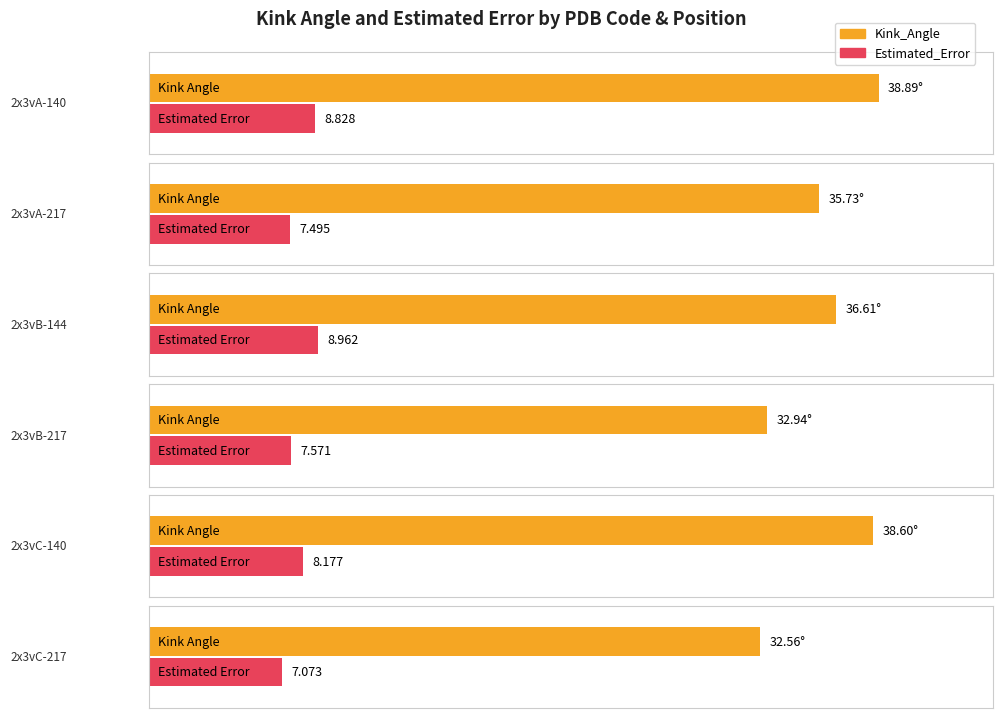

Which has a higher value, 2x3vC-140 or 2x3vB-144?

2x3vC-140